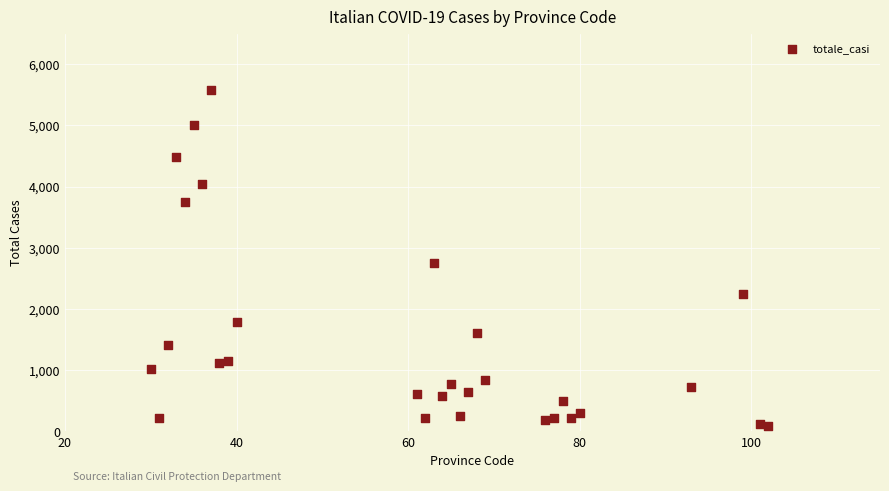

What is the range of X values (max minus min)?

72